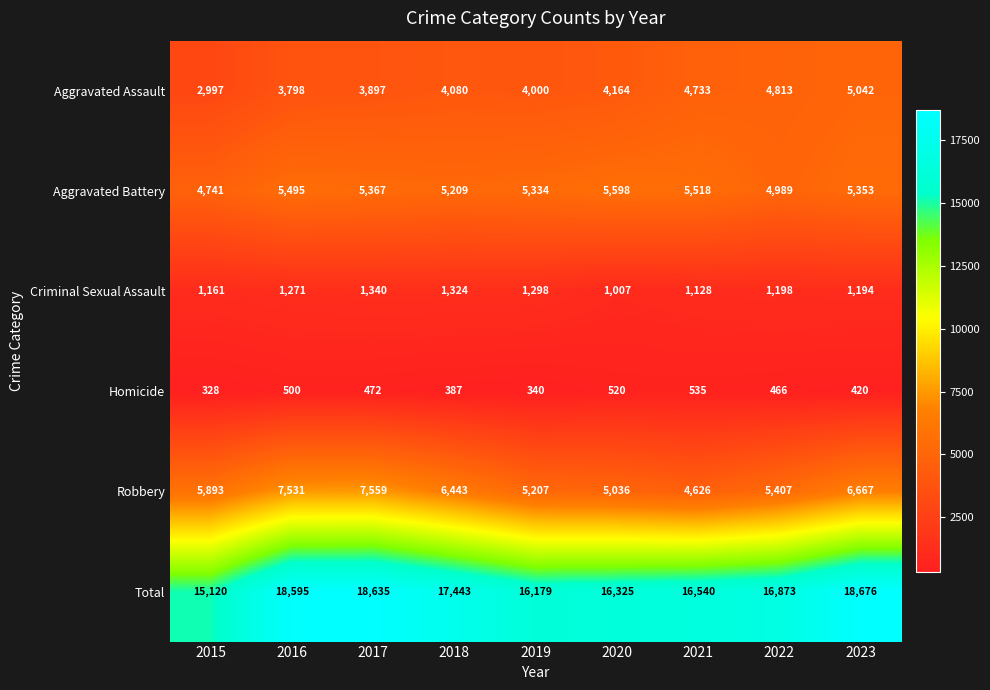

What is the difference between the second highest and second lowest values in the Aggravated Assault series?

1015